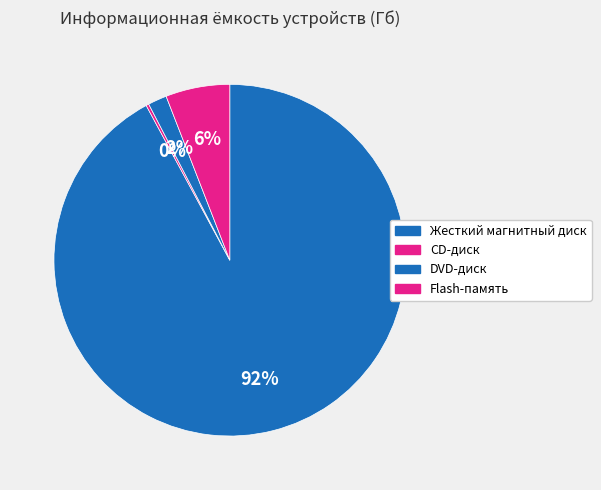

What percentage is NOT represented by DVD-диск?

98.3%